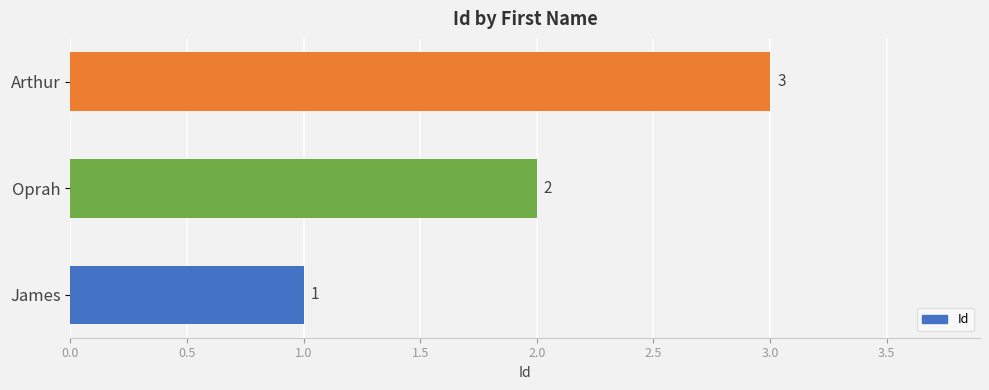

How many distinct data groups are displayed?

1